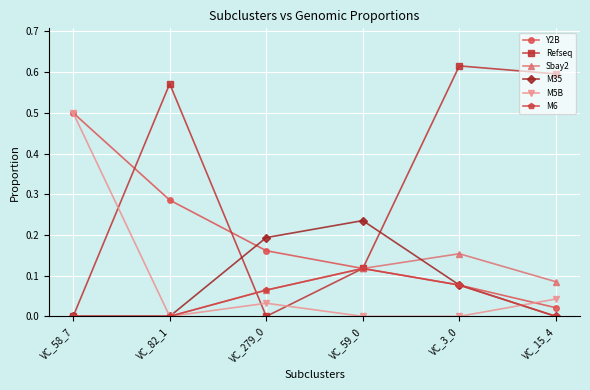

At which label does Y2B reach its minimum?

VC_15_4